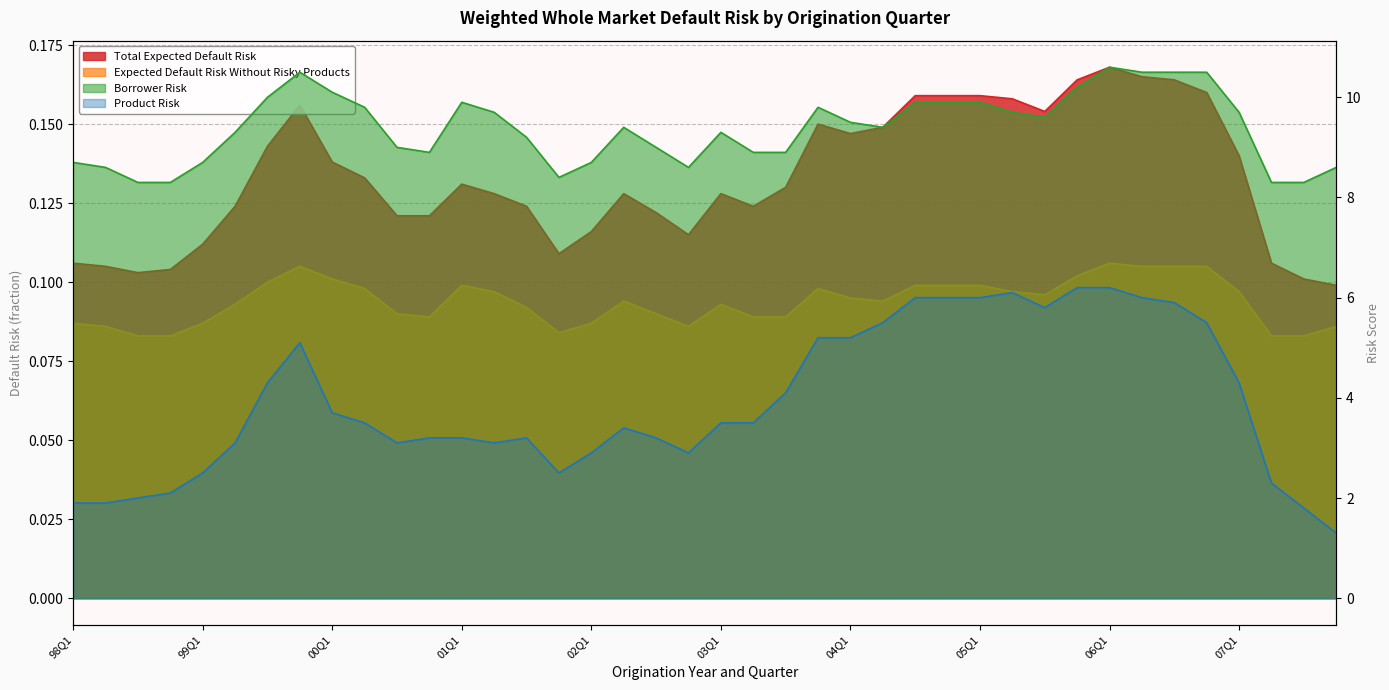

At 98Q4, list the series in order from largest to smallest.

Borrower Risk, Product Risk, Total Expected Default Risk, Expected Default Risk Without Risky Products